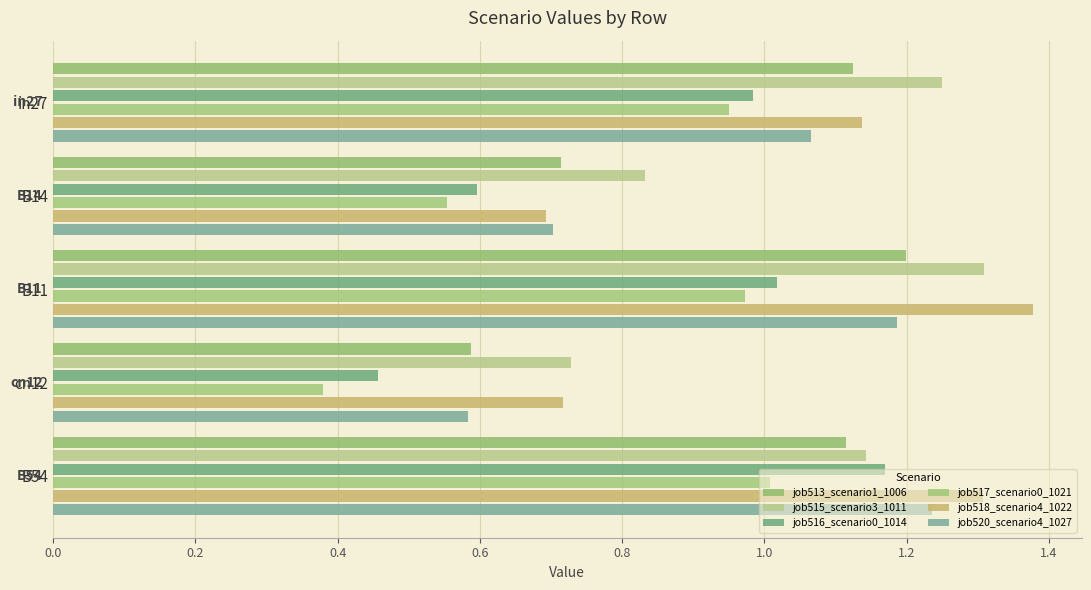

List the series in order of their peak value, highest first.

job518_scenario4_1022, job515_scenario3_1011, job520_scenario4_1027, job513_scenario1_1006, job516_scenario0_1014, job517_scenario0_1021